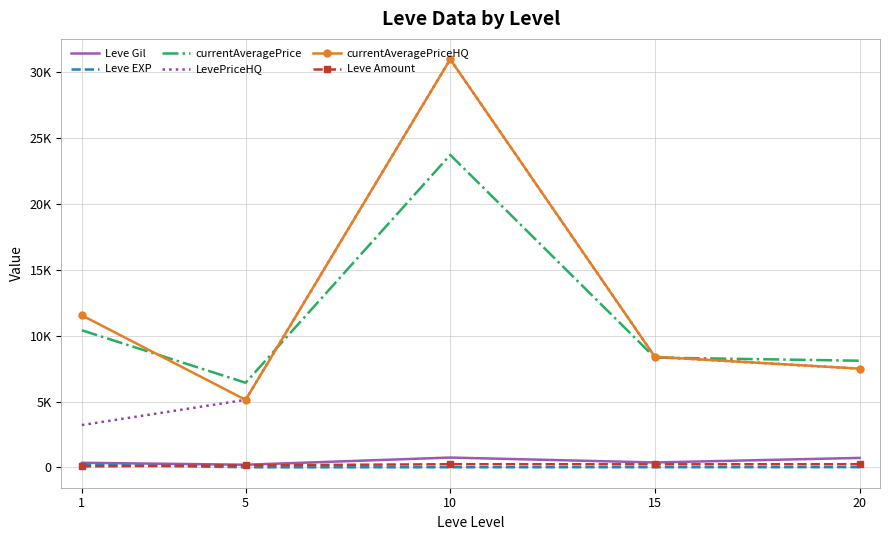

Reading left to right, list all the values displayed in this chart.

Leve Gil: 1=349.8	5=201.7	10=746.7	15=373.3	20=720.0
Leve EXP: 1=210.7	5=4.8	10=9.5	15=12.7	20=18.0
currentAveragePrice: 1=10414.0	5=6430.5	10=23737.3	15=8338.8	20=8104.2
LevePriceHQ: 1=3214.7	5=5130.5	10=31001.5	15=8398.5	20=7500.0
currentAveragePriceHQ: 1=11550.3	5=5130.5	10=31001.5	15=8398.5	20=7500.0
Leve Amount: 1=75.7	5=154.0	10=240.5	15=234.8	20=240.7